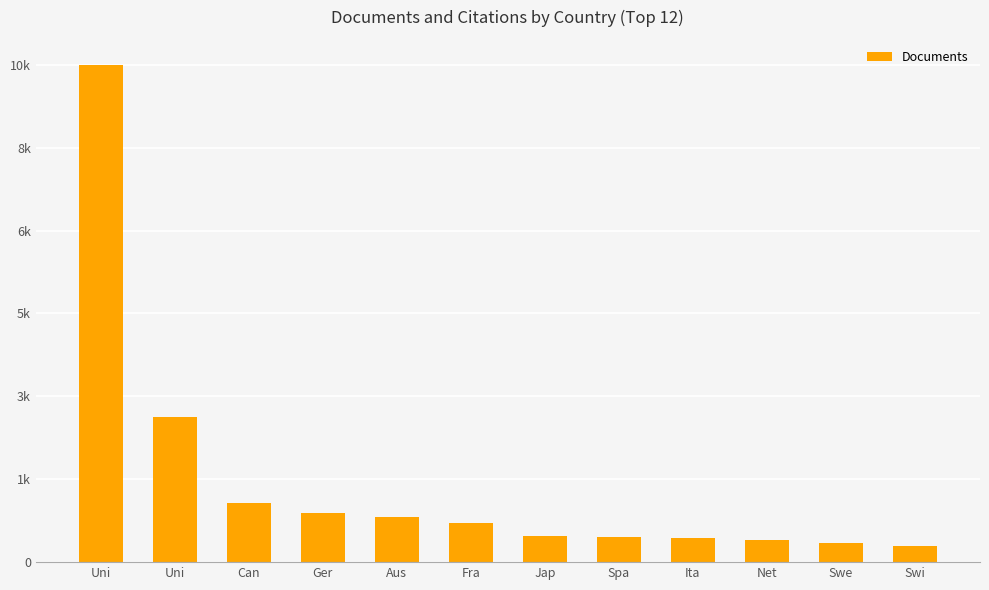

Reading right to left, list all the values displayed in this chart.

323	383	451	497	505	534	807	912	1007	1197	2947	10134